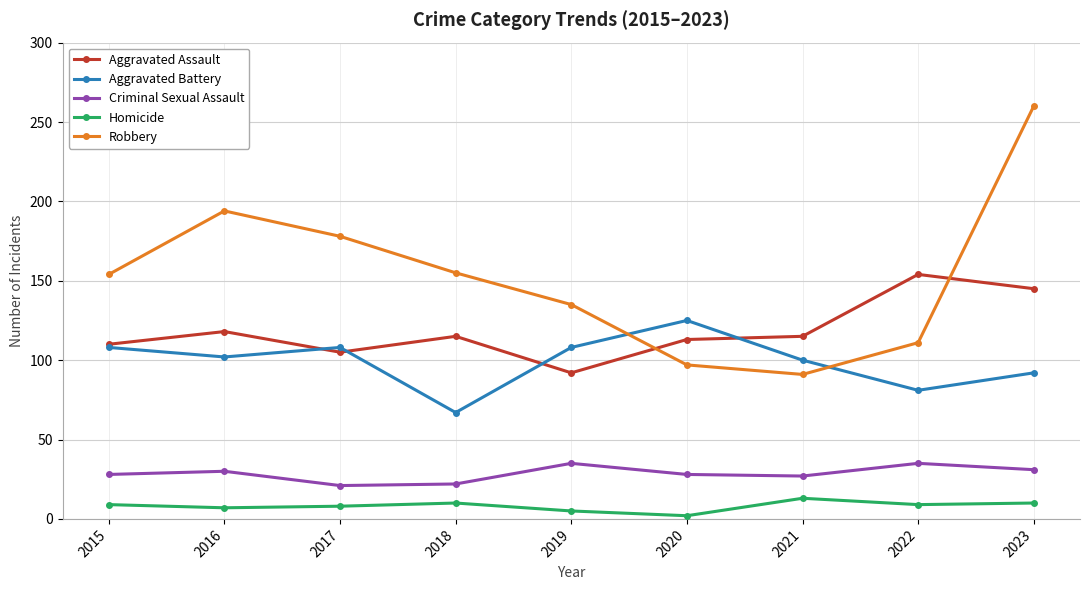

True or false: Aggravated Battery and Criminal Sexual Assault intersect in this chart.

False